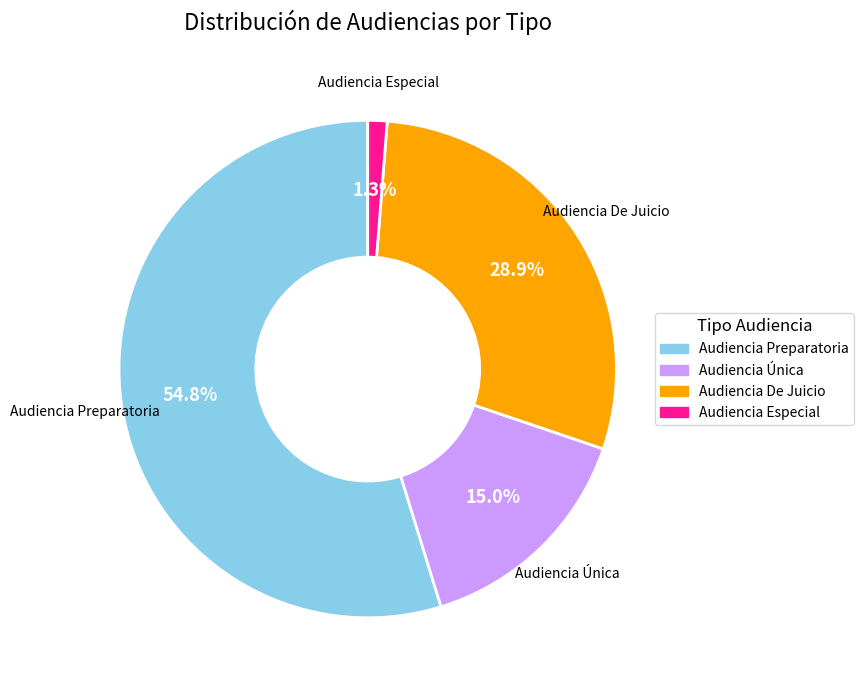

True or false: Audiencia Especial accounts for 11% of the total.

False